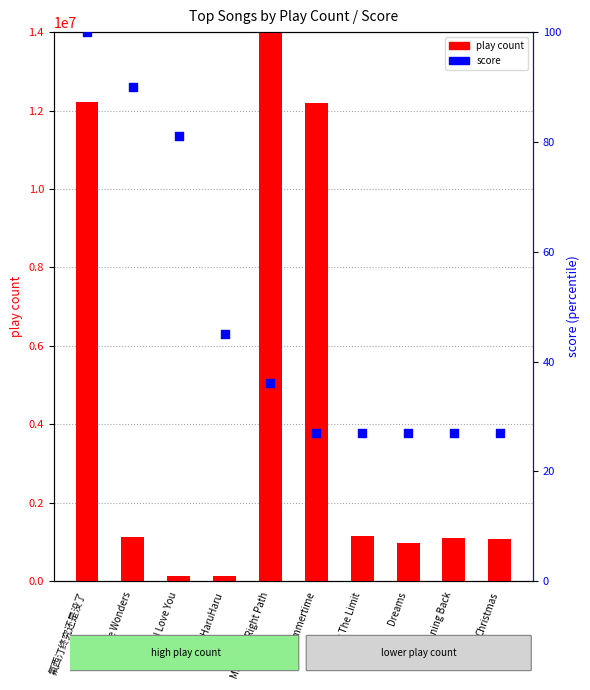

At how many categories does at least one series exceed 21225397?

1